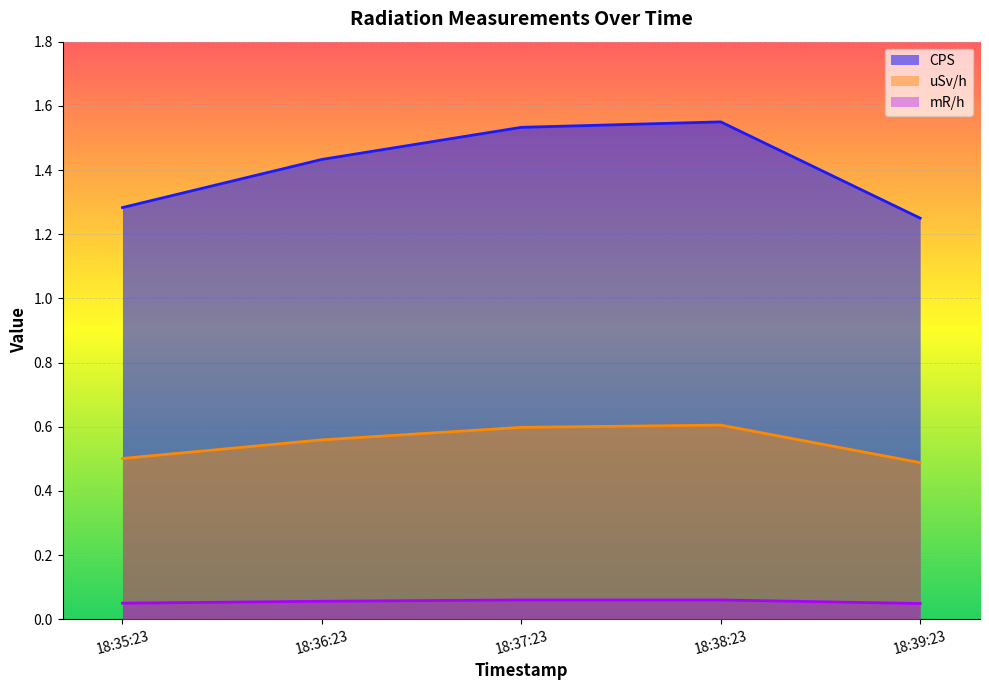

At which category is the sum across all series the highest?

18:38:23